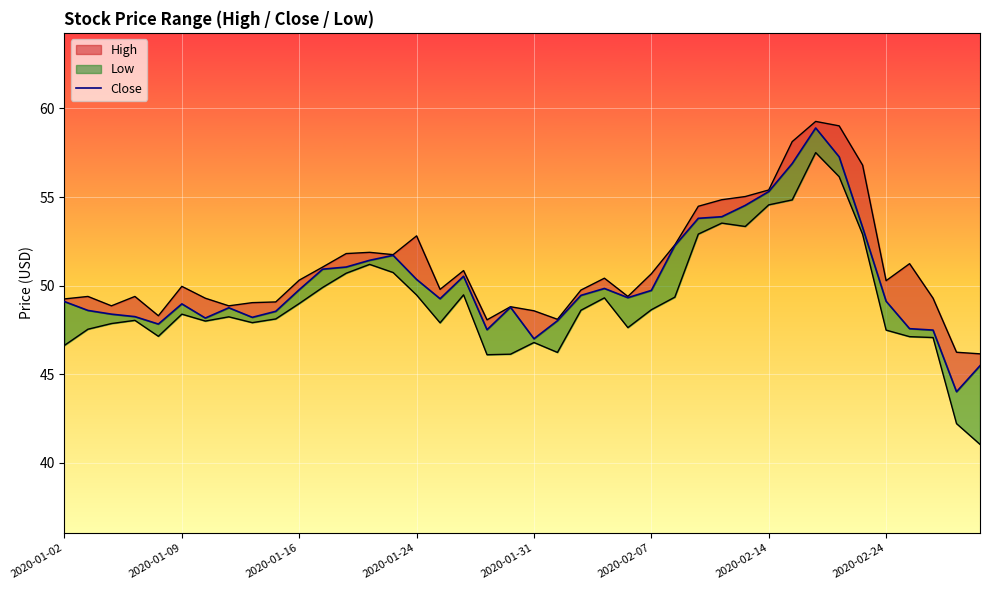

Reading left to right, list all the values displayed in this chart.

49.1	48.6	48.4	48.2	47.8	49.0	48.2	48.8	48.2	48.5	49.8	50.9	51.0	51.4	51.7	50.3	49.3	50.5	47.5	48.8	47.0	48.0	49.5	49.8	49.3	49.7	52.3	53.8	53.9	54.5	55.3	56.9	58.9	57.3	53.3	49.1	47.6	47.5	44.0	45.5